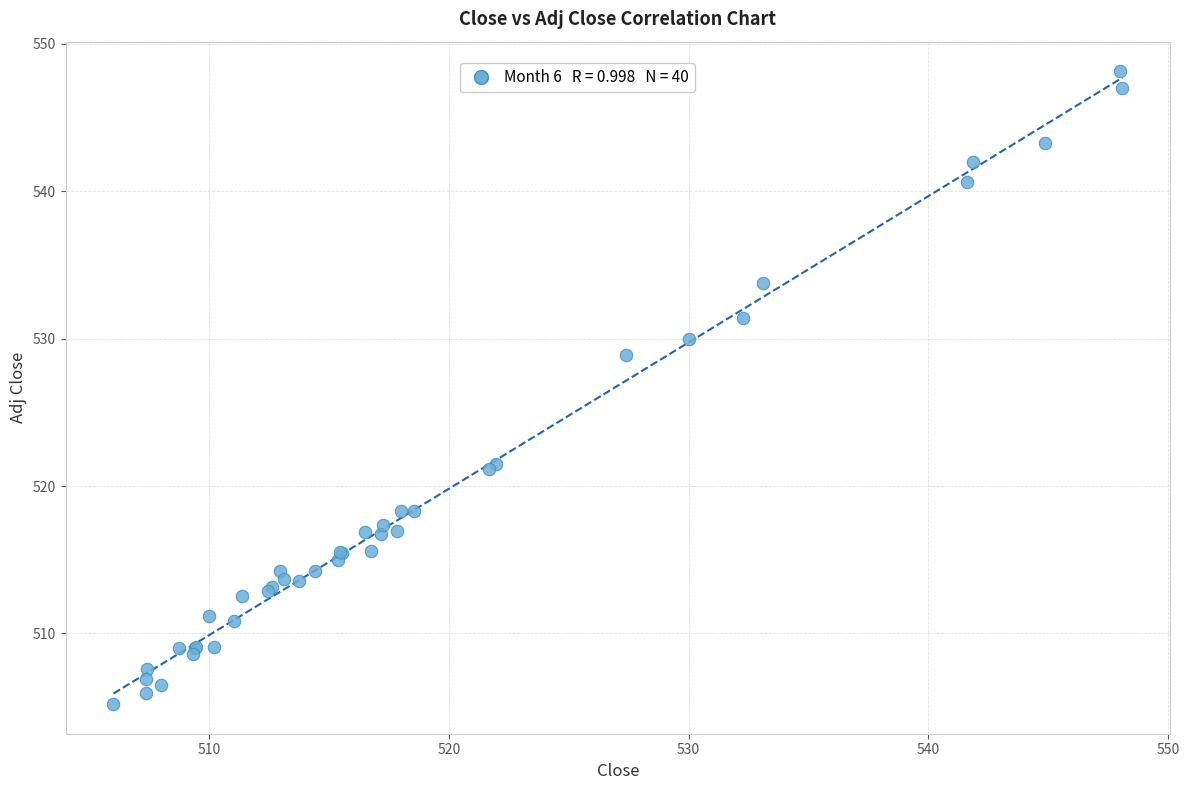

What Y value in the scatter plot is closest to 526?

528.9